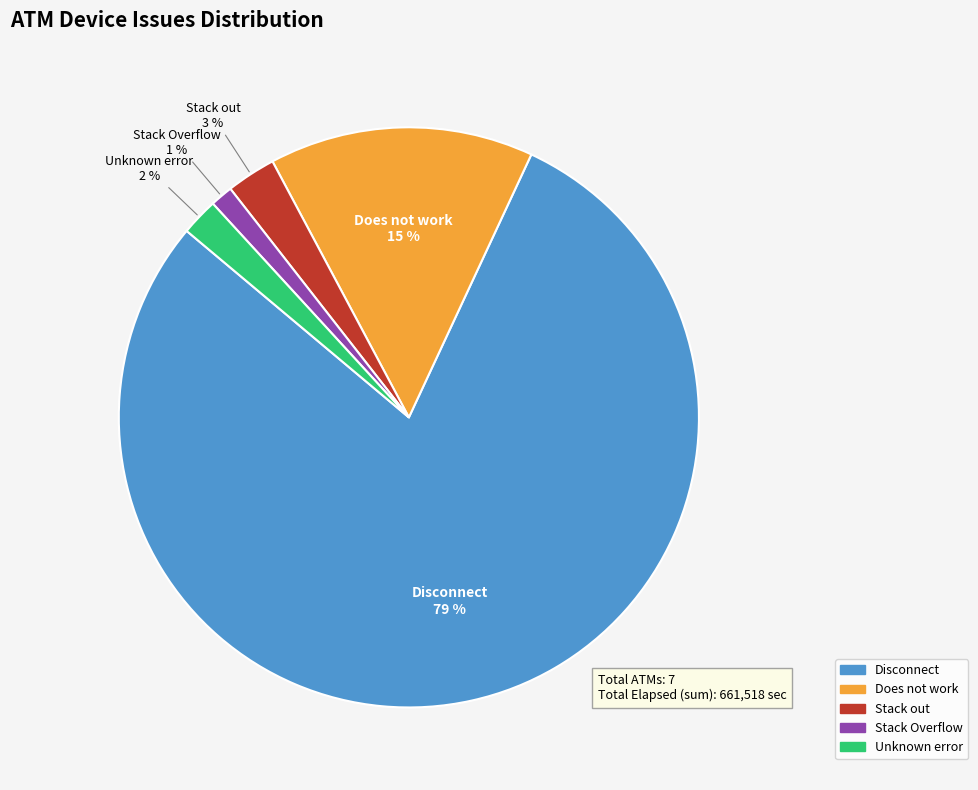

To the nearest percent, what is the difference between the largest and smallest slice percentages?

78%